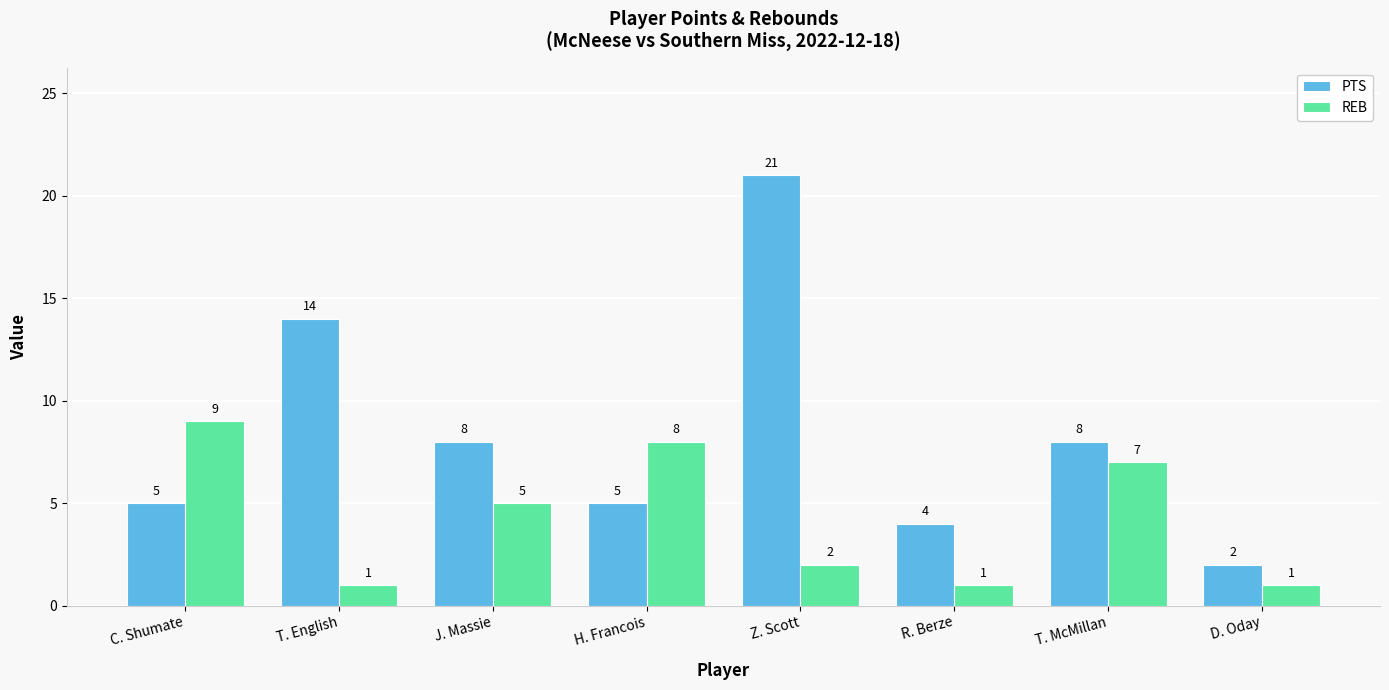

True or false: PTS has a value of 8 at T. McMillan.

True